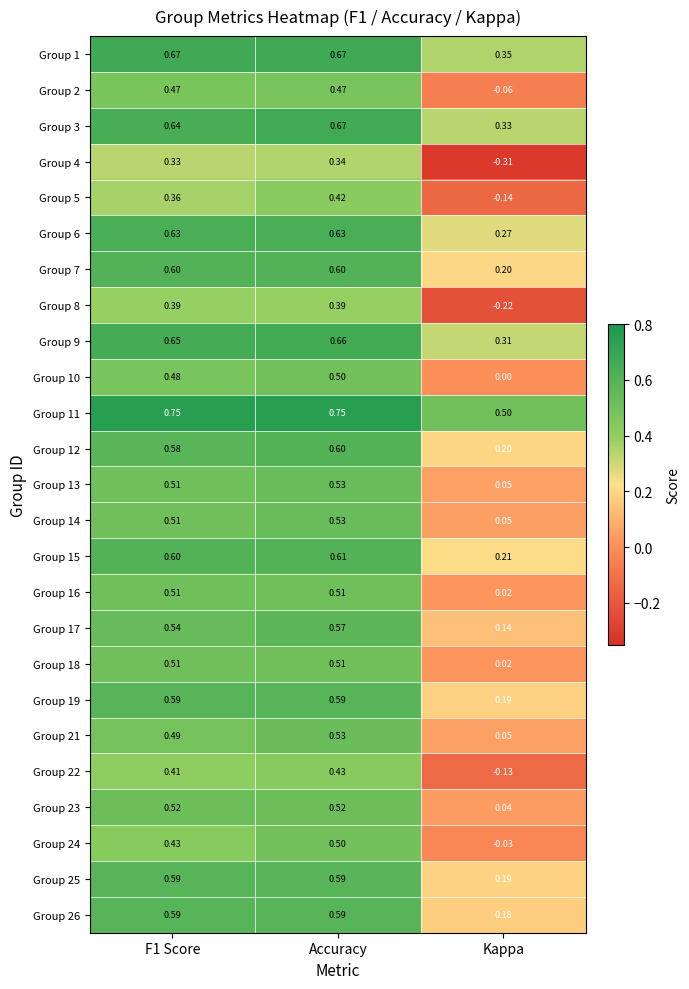

Is the value of Group 3 at F1 Score greater than the value of Group 15 at F1 Score?

Yes